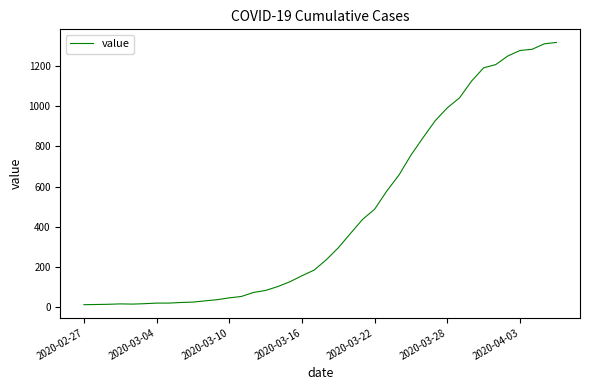

What is the maximum value shown in the chart?

1317